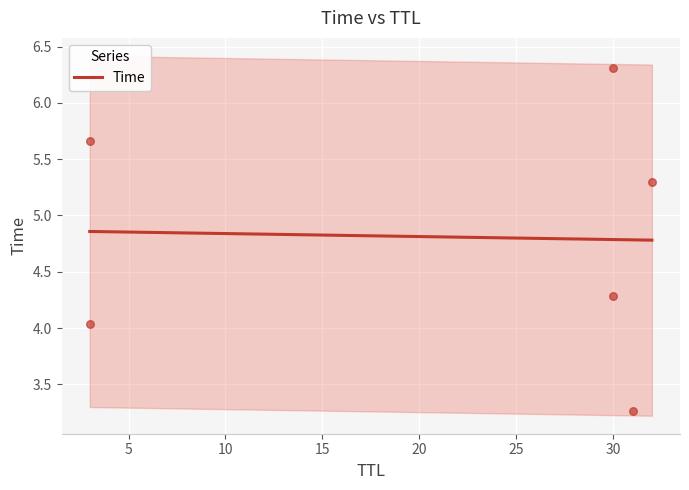

What is the change in value from 3 to 30?

+0.2